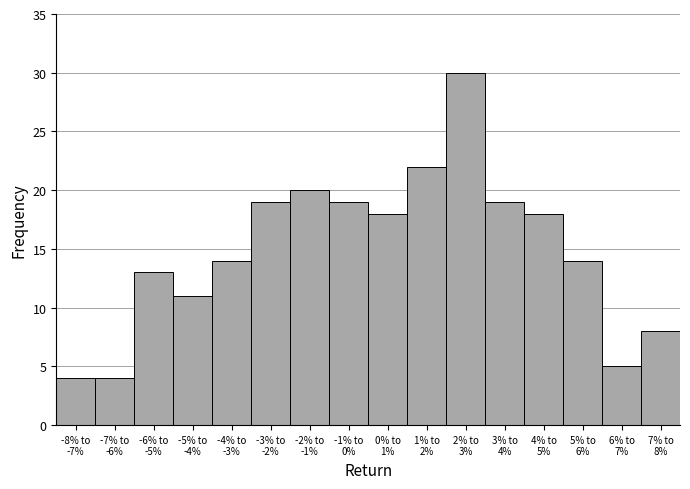

Reading left to right, transcribe all the data shown in this chart.

4	4	13	11	14	19	20	19	18	22	30	19	18	14	5	8